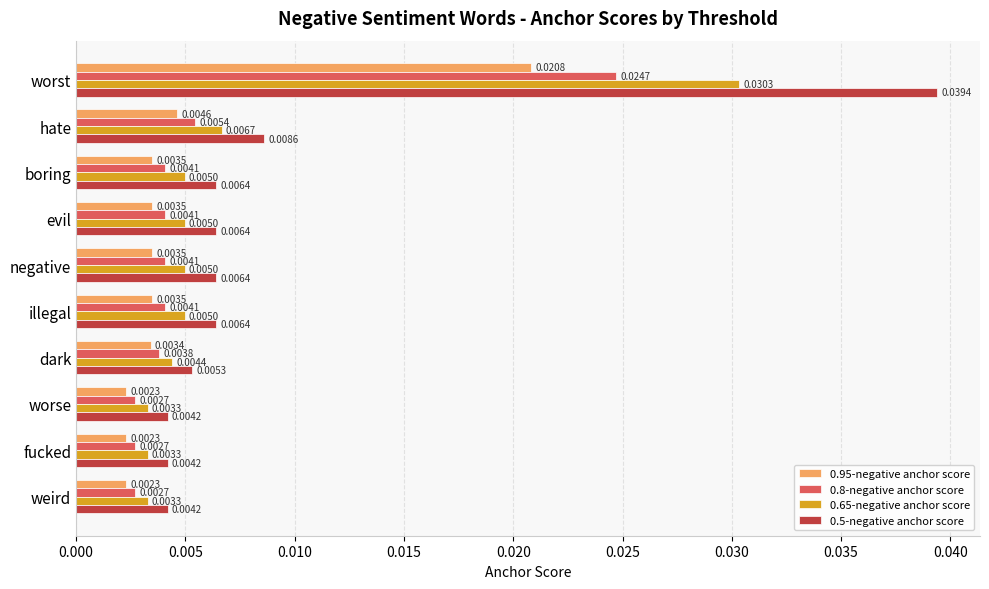

List the series in order of their peak value, lowest first.

0.95-negative anchor score, 0.8-negative anchor score, 0.65-negative anchor score, 0.5-negative anchor score